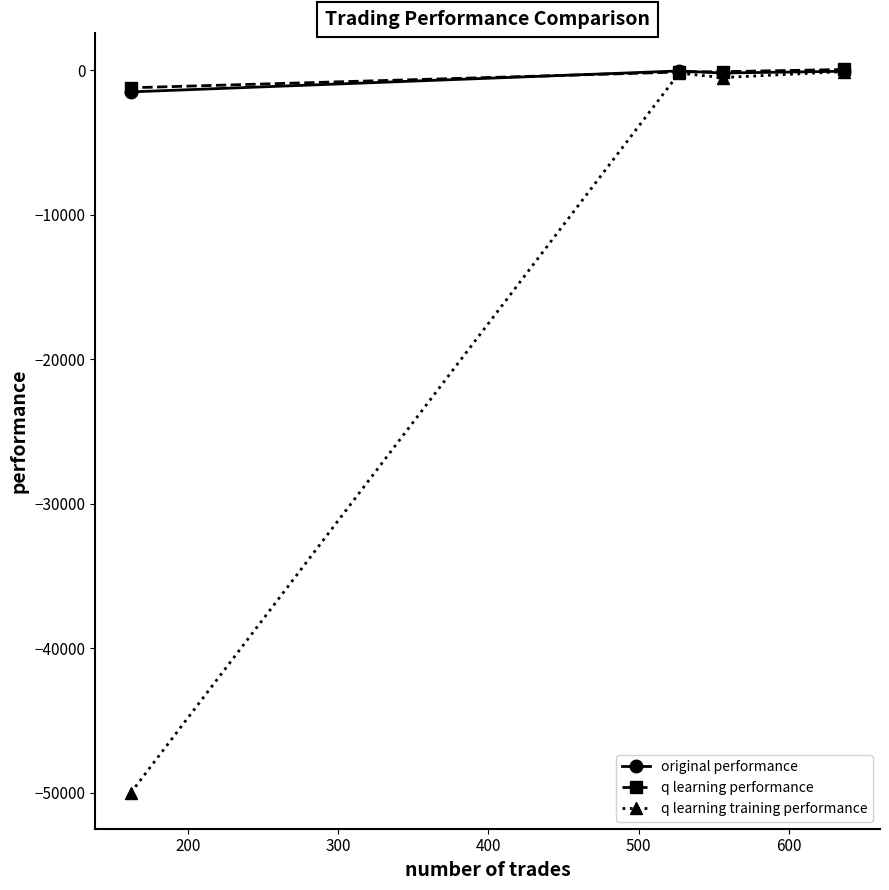

What is the lowest value of the q learning performance series?

-1217.3